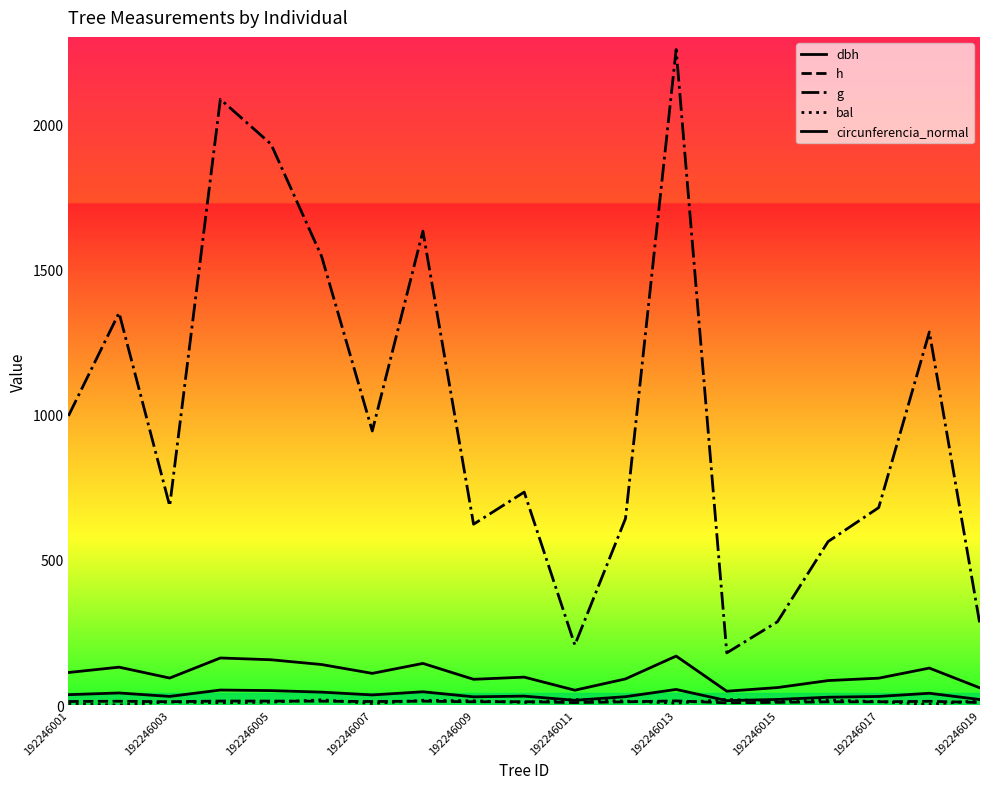

Where does the circunferencia_normal series first go above 95?

192246001